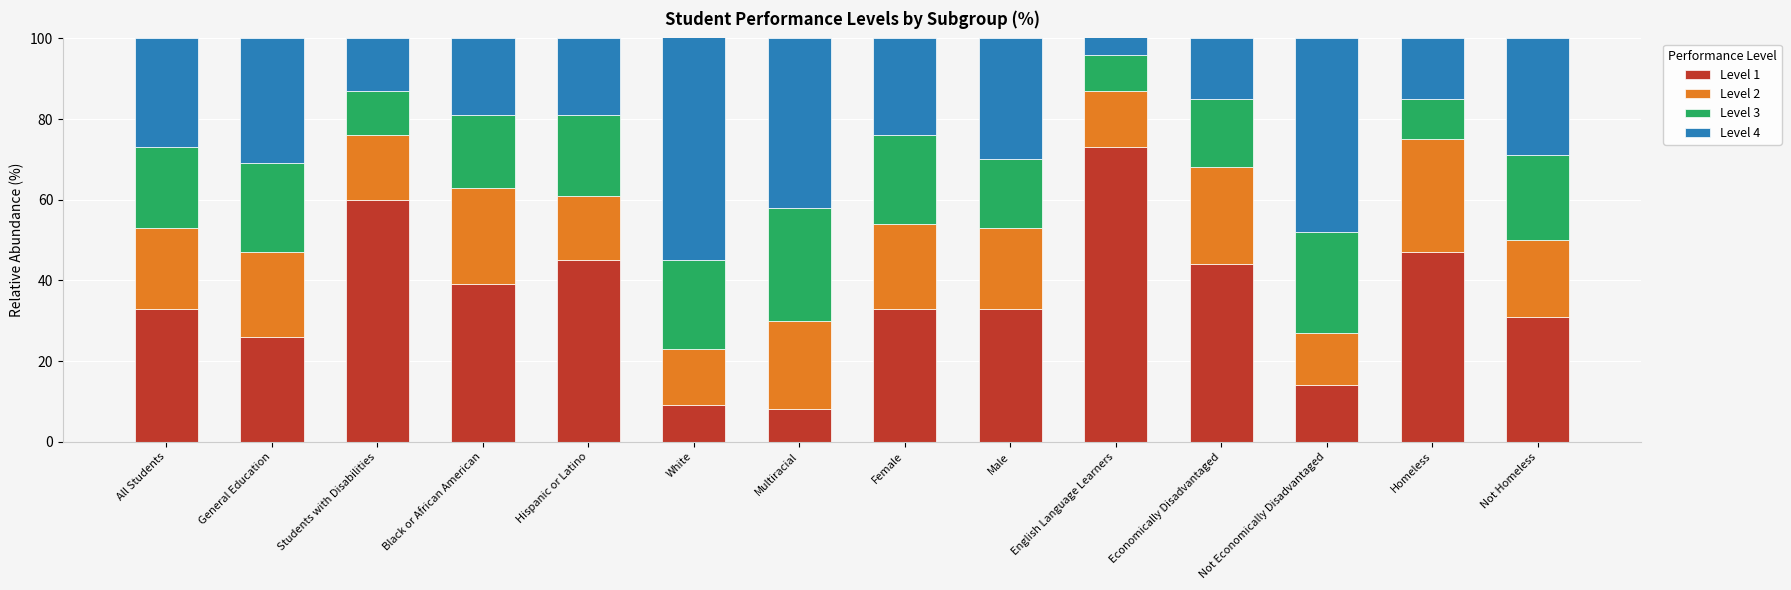

The value of Level 1 at Not Economically Disadvantaged is 14. True or false?

True